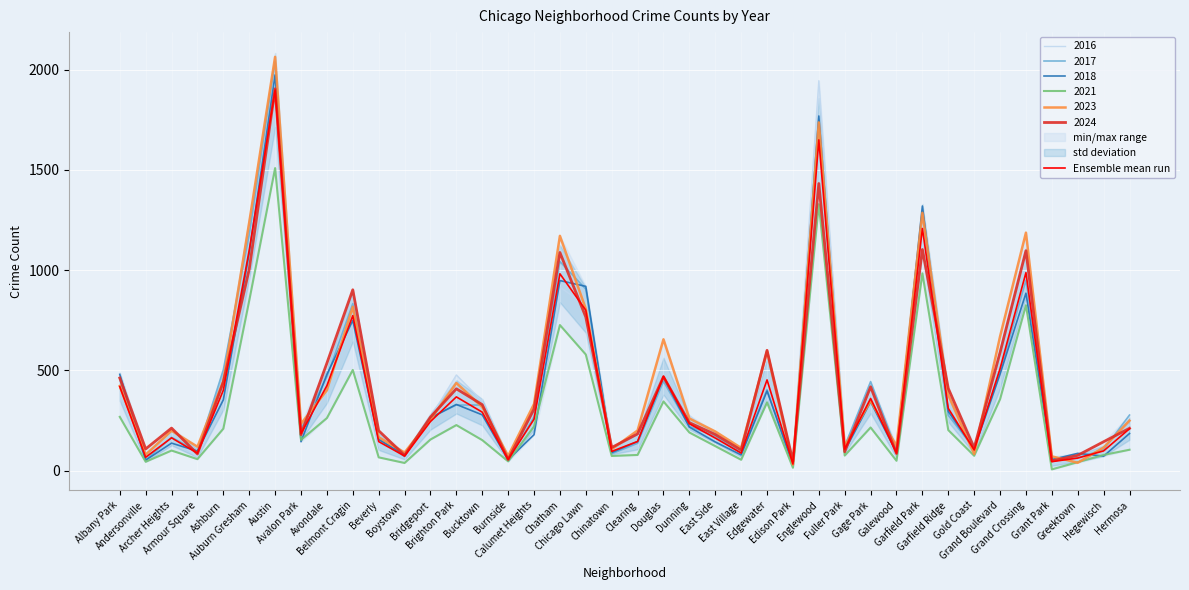

What is the value of the 22nd point from the left?

470.8